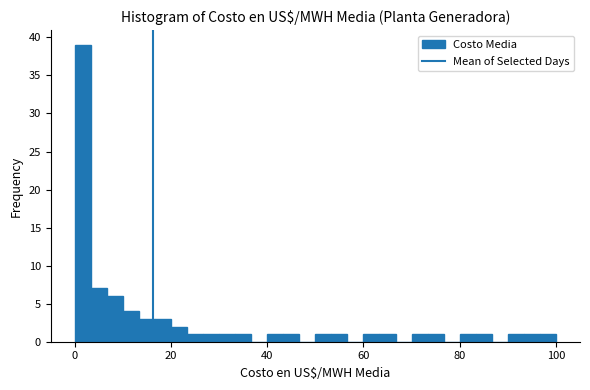

Around what value on the x-axis is the tallest bar? Give the approximate position of its centre, as read against the axis.

2